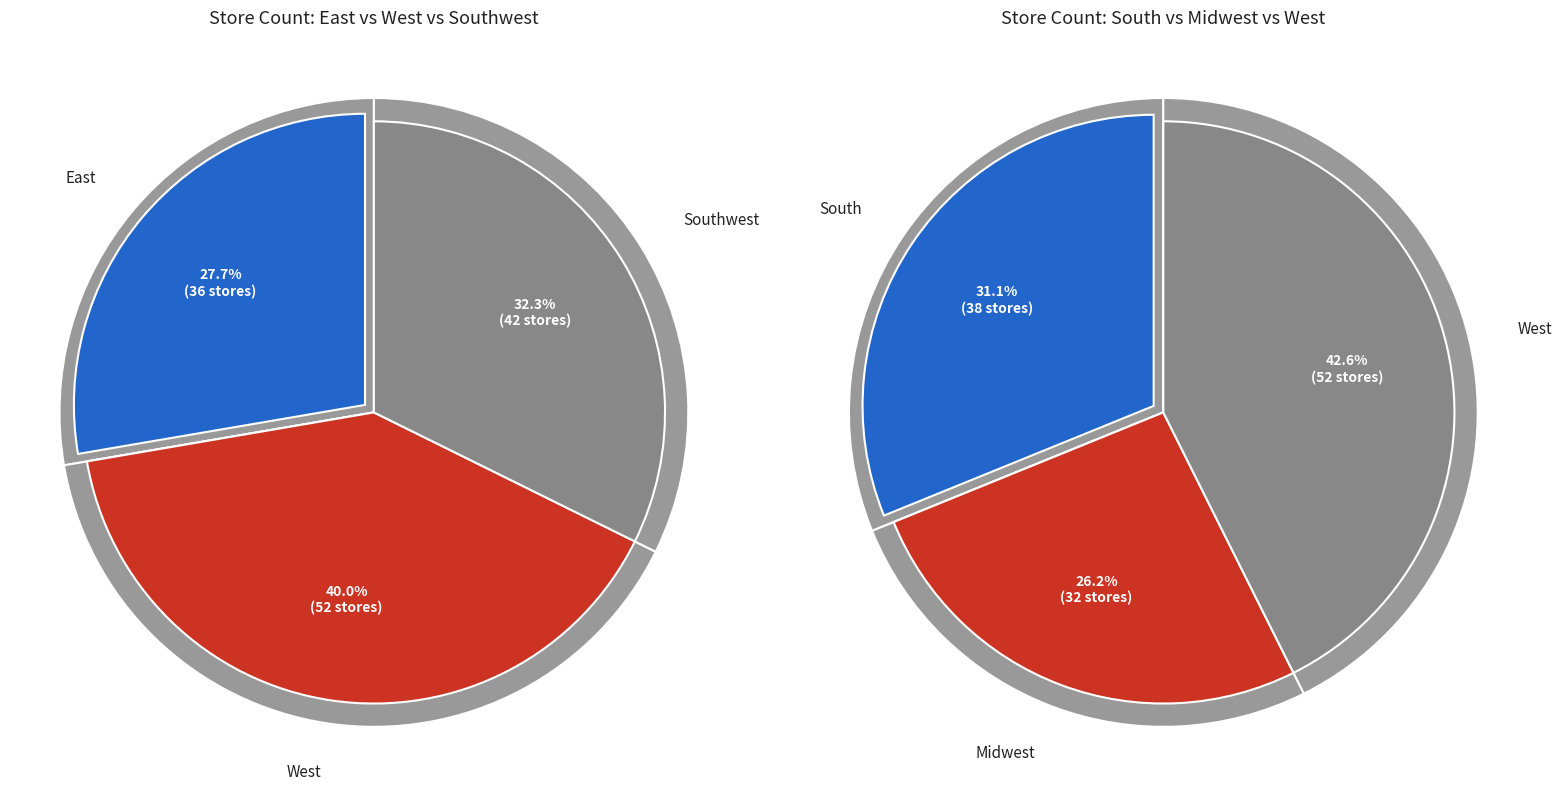

What is the largest slice in the pie chart?

West